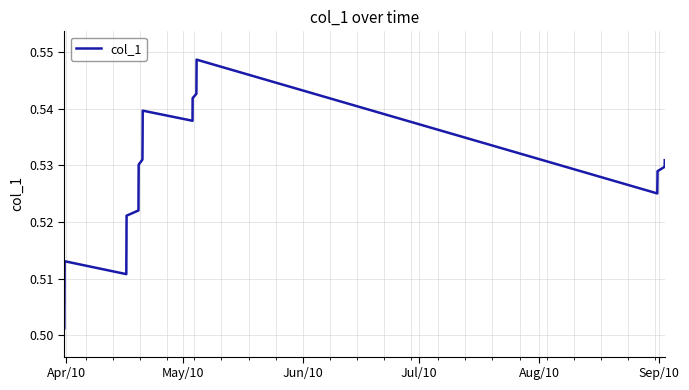

Does the chart have visible grid lines?

Yes